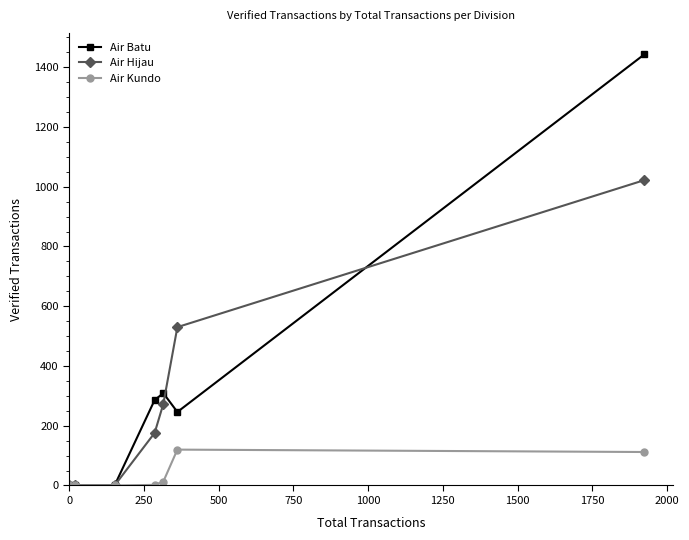

What is the greatest value displayed?

1443